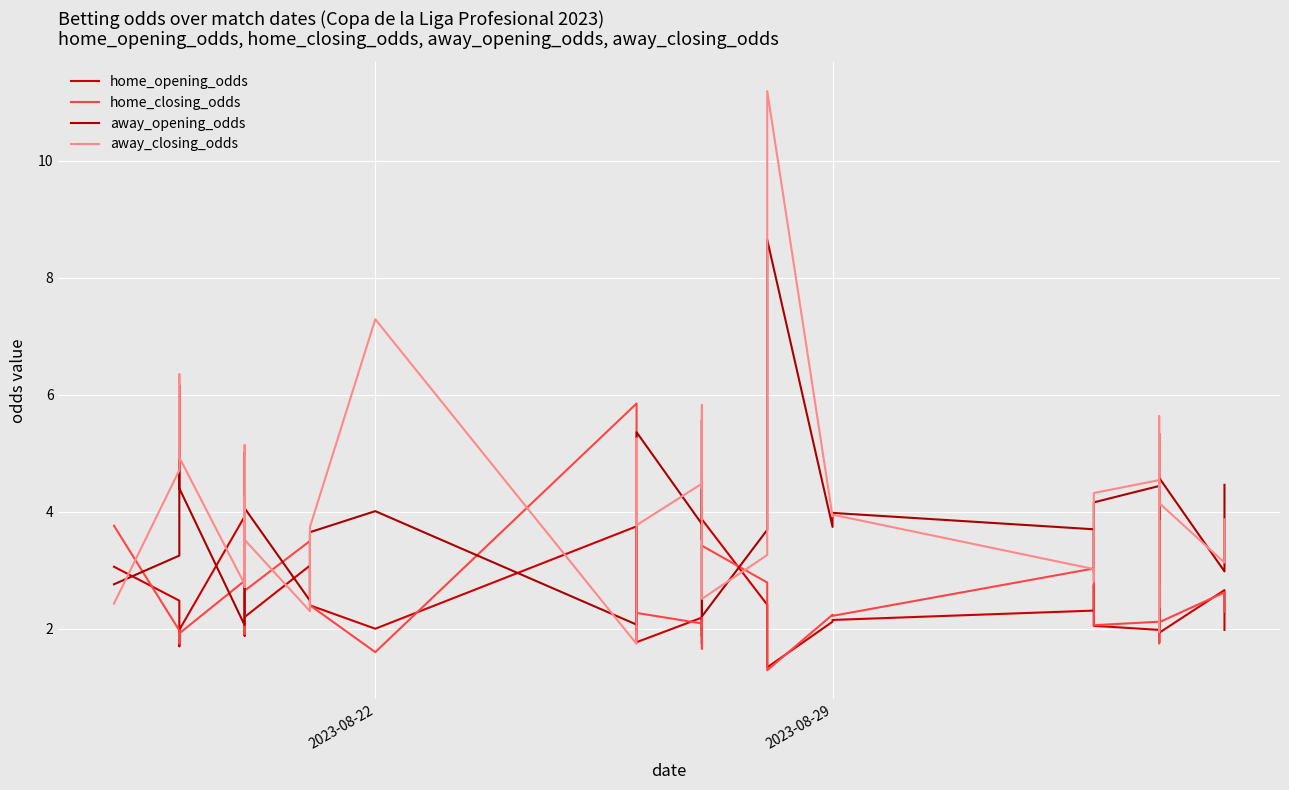

How many interior local peaks does the away_opening_odds series have?

12